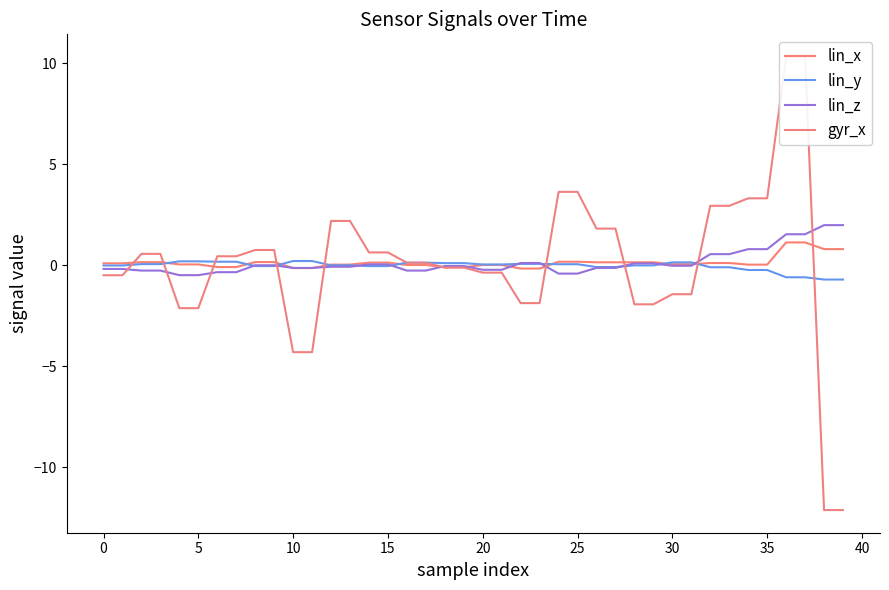

What is the difference between the second highest and minimum values in the lin_y series?

0.9